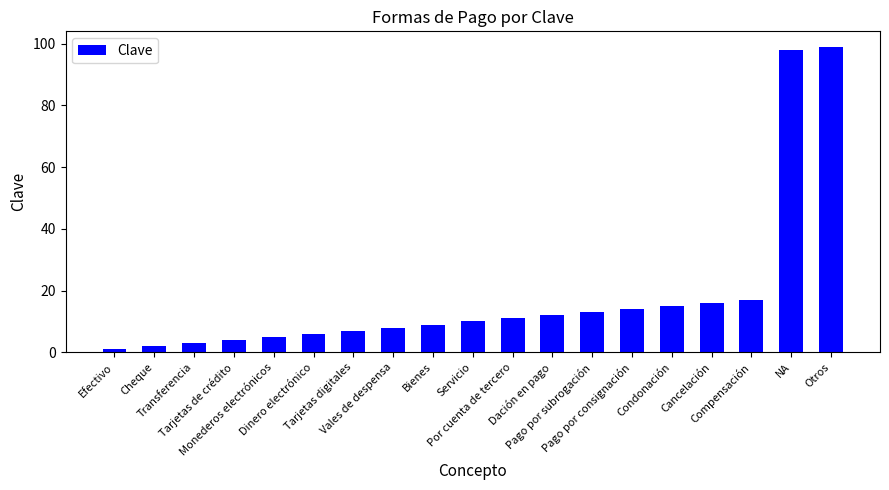

Which has a higher value, Bienes or Tarjetas digitales?

Bienes